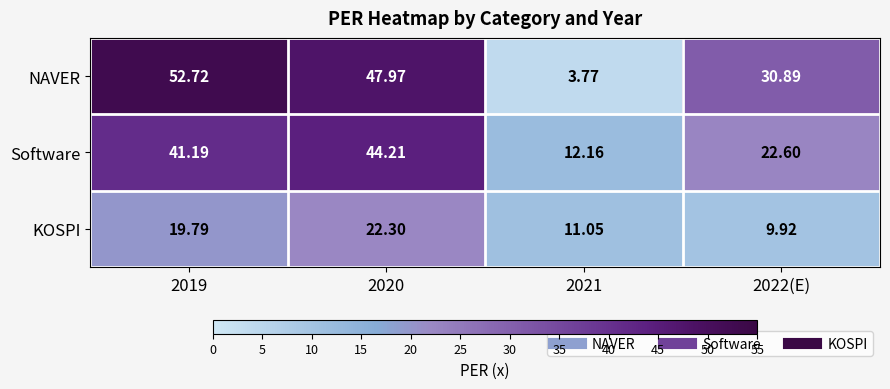

Which series has the widest spread of values?

NAVER